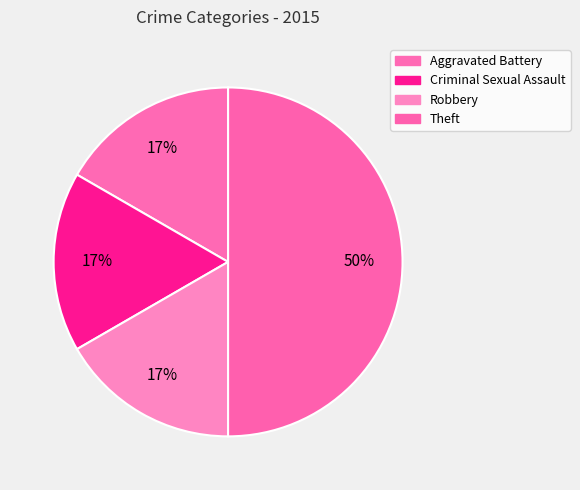

Which category has the smallest portion of the pie?

Aggravated Battery